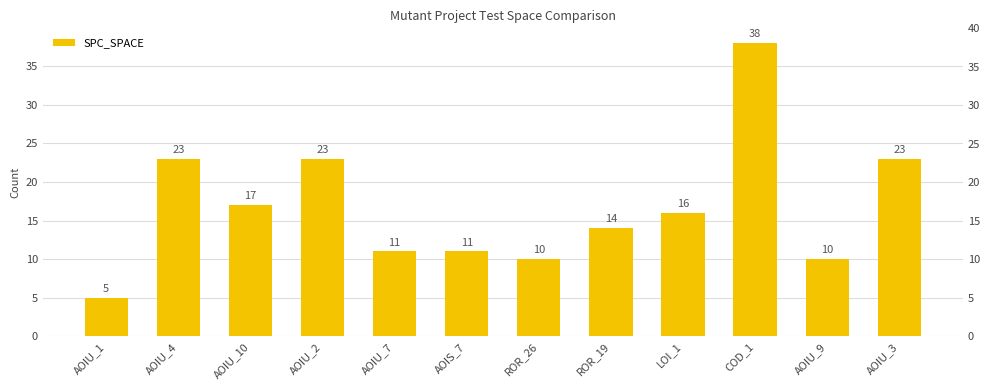

Is it true that the value at AOIU_1 is 8?

False